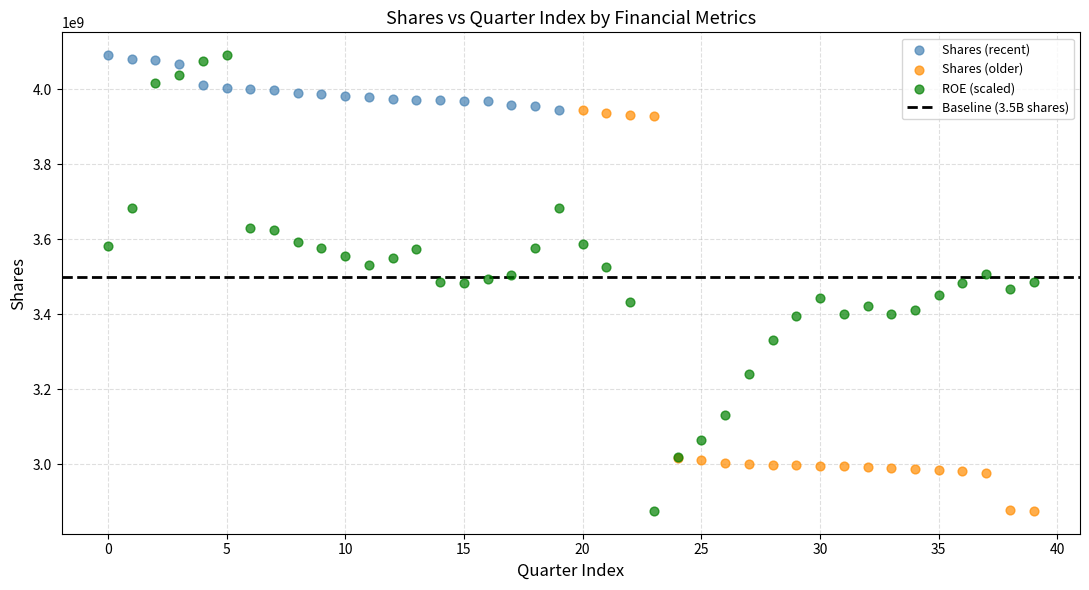

Which series has the largest Y range (max minus min)?

ROE (scaled)